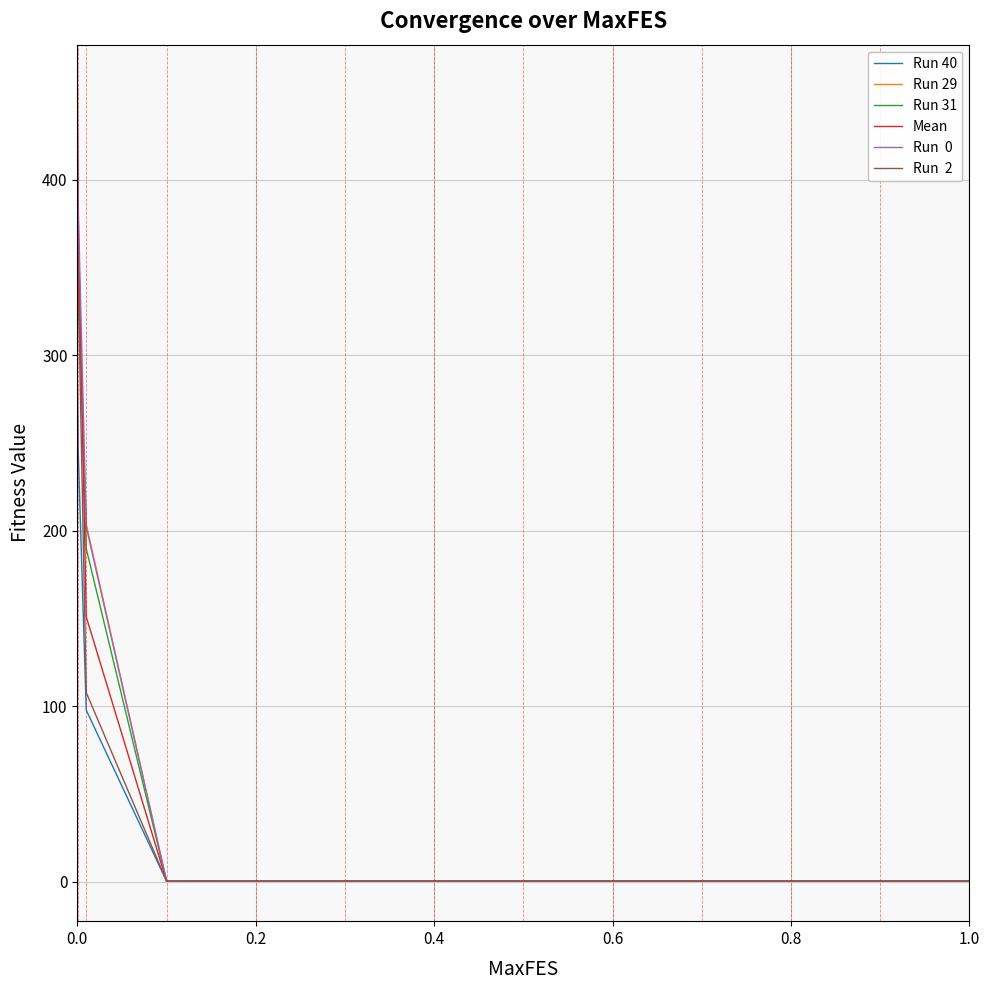

What is the greatest value displayed?

454.3